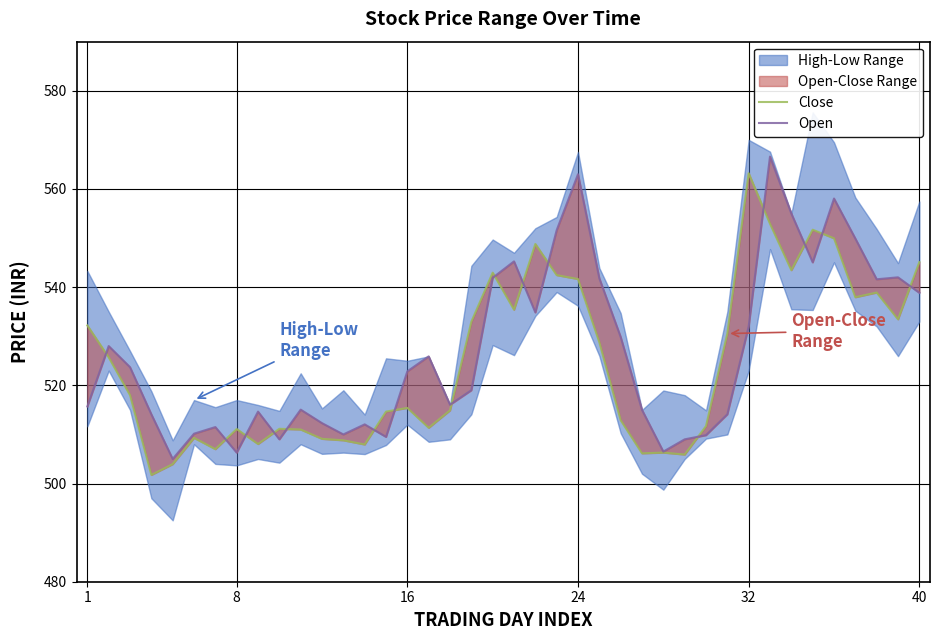

True or false: Close has a value of 717.0 at 29.

False